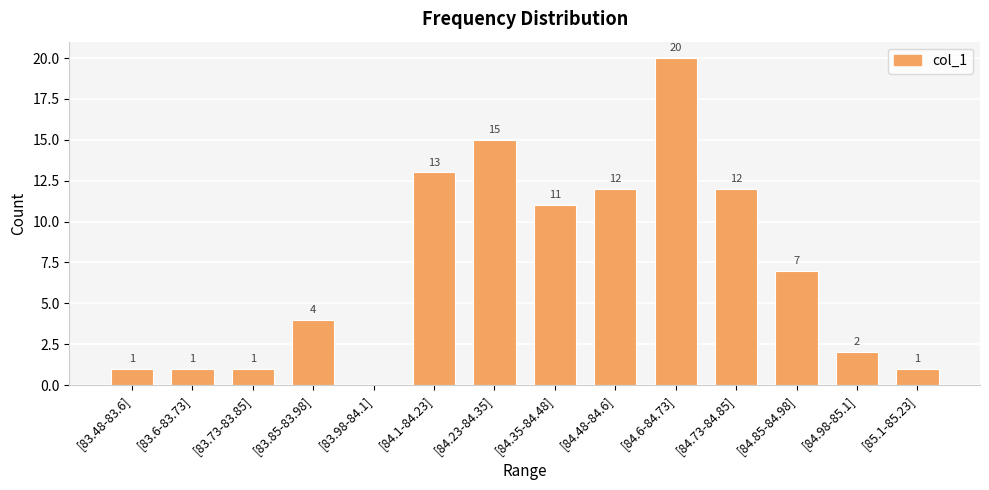

The chart shows a value of 12 at [84.48-84.6]. True or false?

True